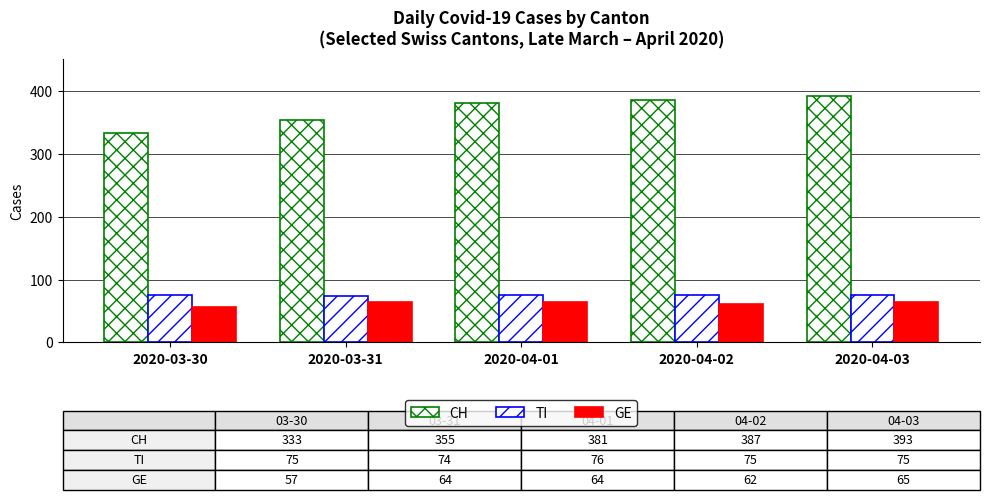

What is the sum of the GE values at 2020-03-30 and 2020-04-02?

119